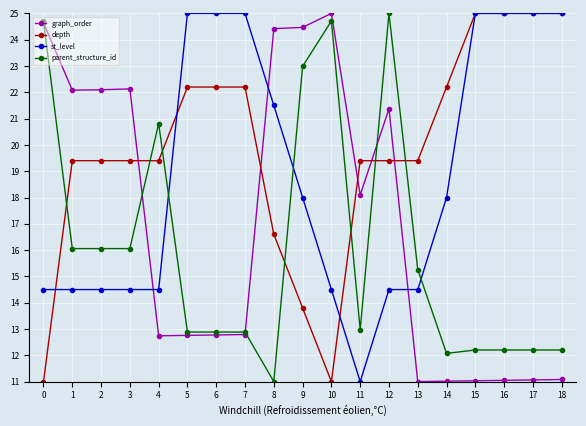

What is the minimum value for depth?

11.0